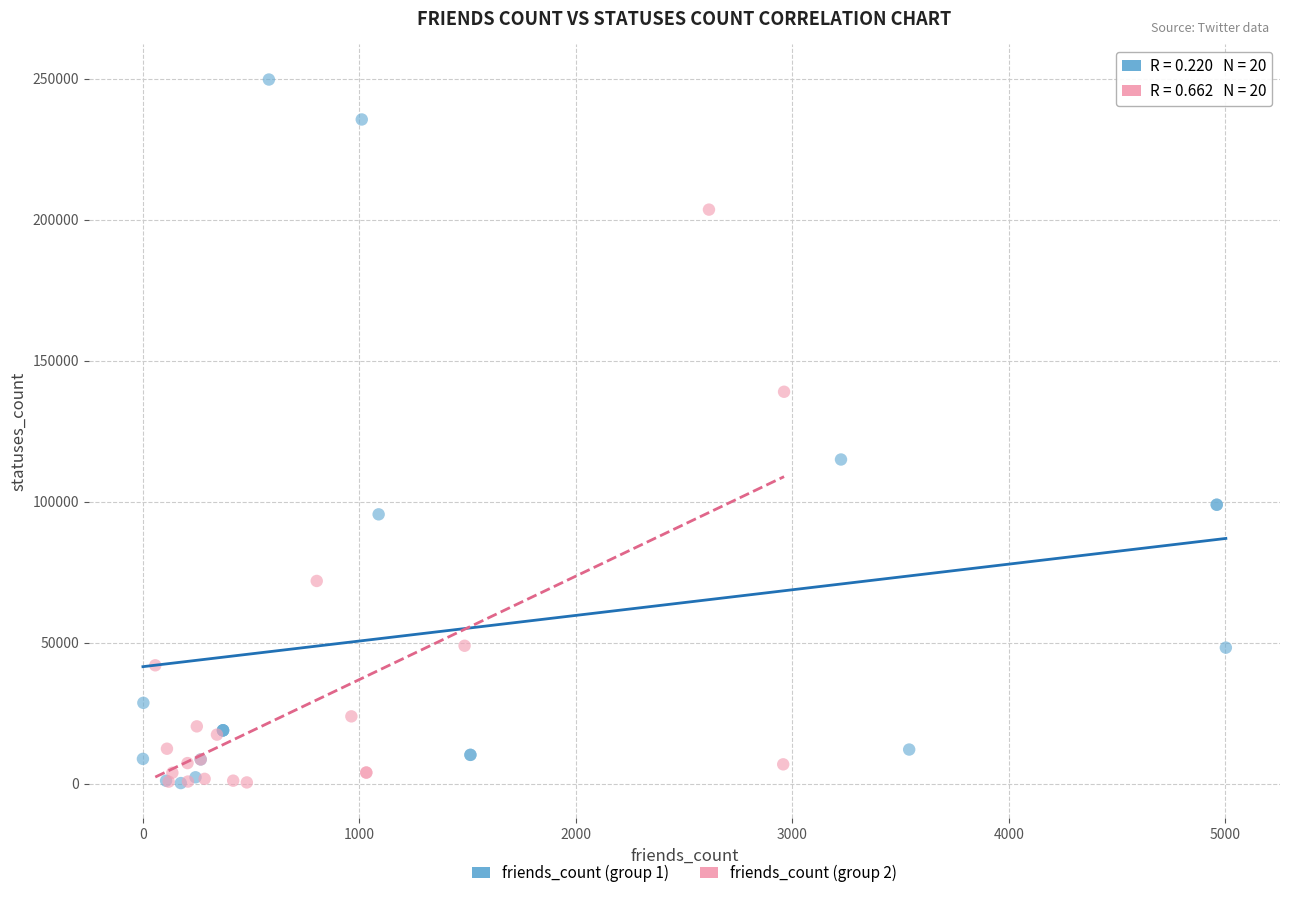

Which series contains the highest Y value?

friends_count (group 1)